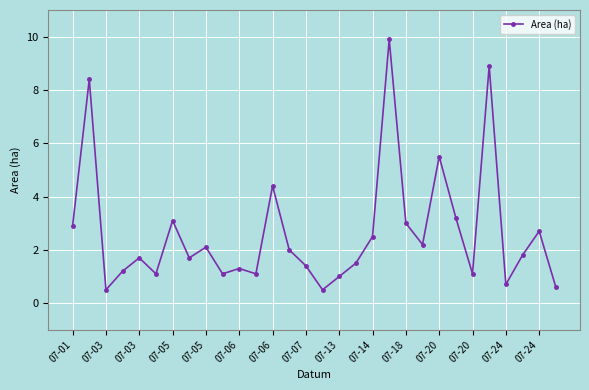

What is the maximum value shown in the chart?

9.9